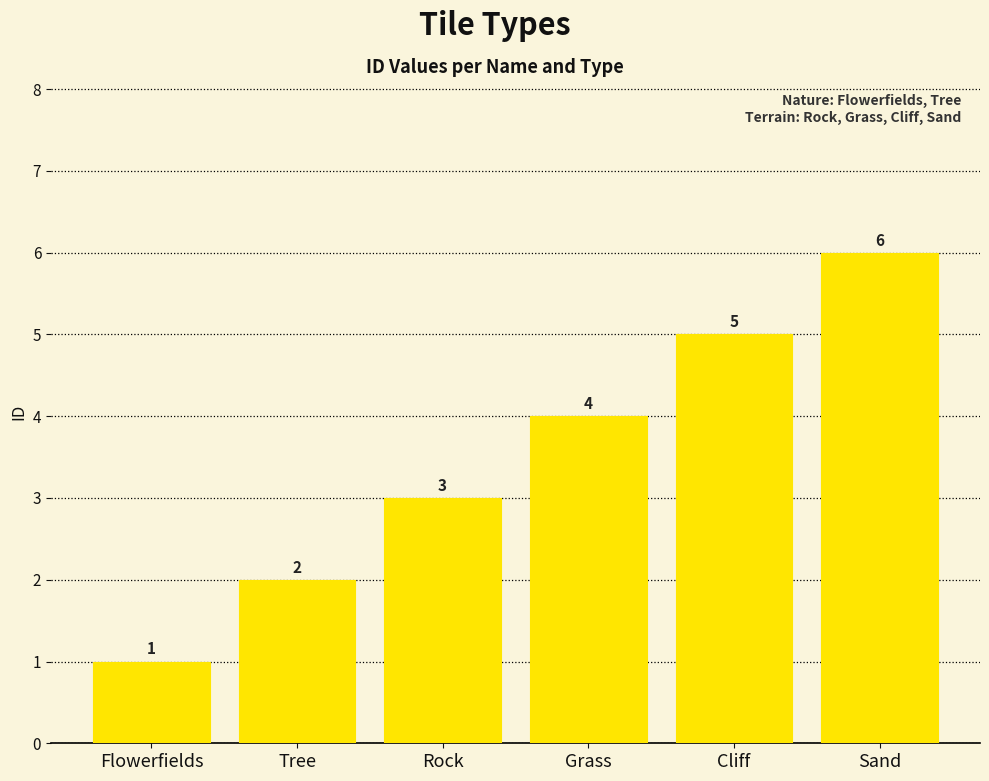

At which category does the chart reach its minimum across all series?

Flowerfields